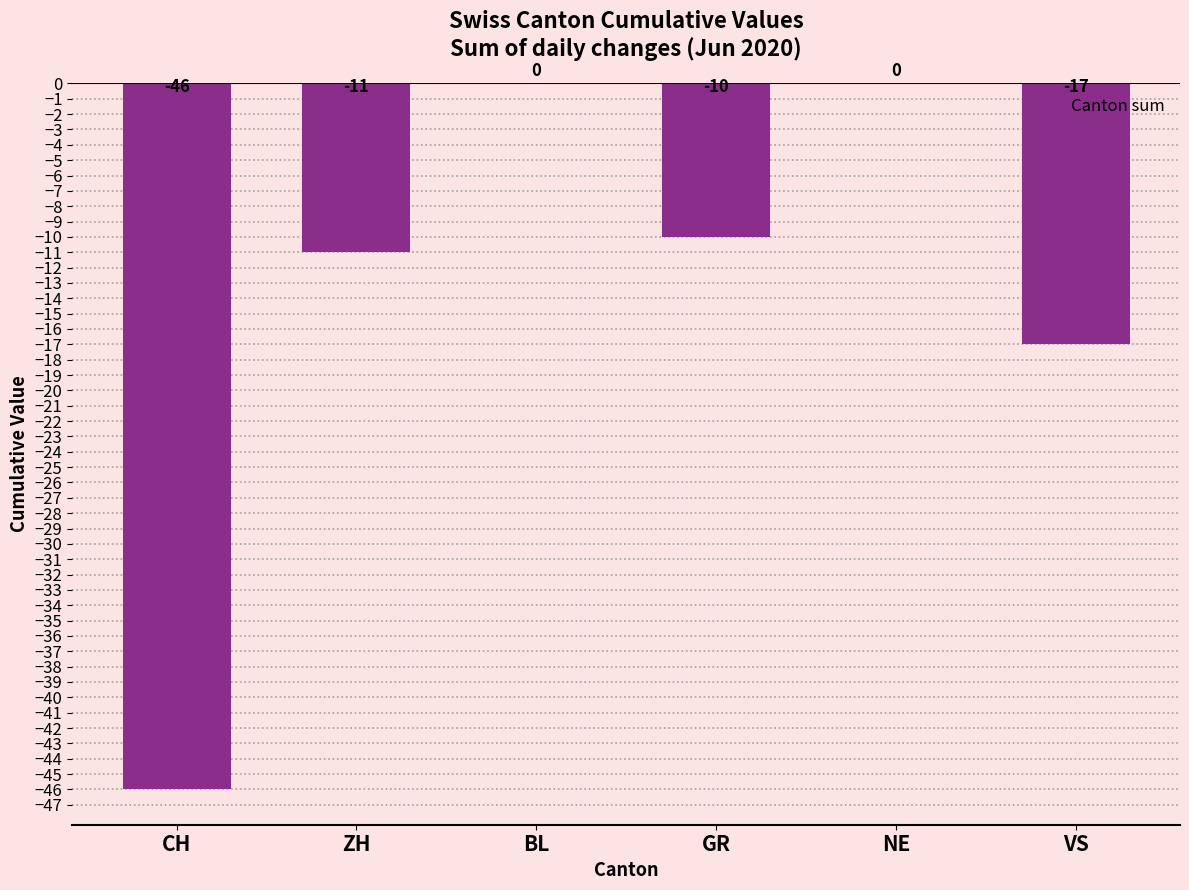

What is the sum of all values?

-84